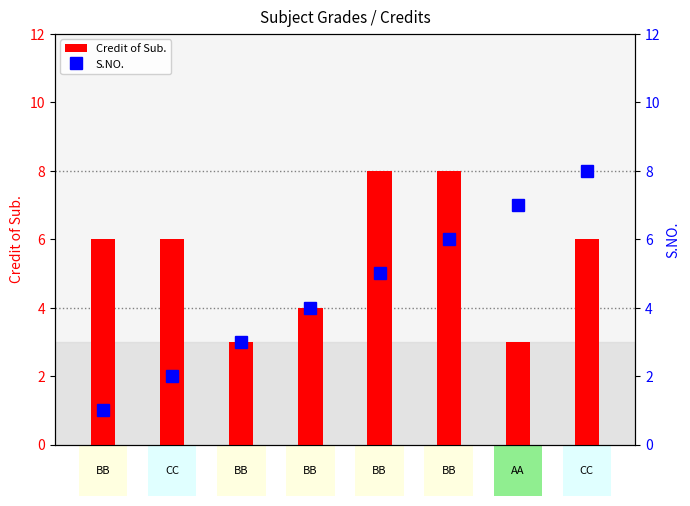

What is the value of the Credit of Sub. bar at the 5th from the left?

8